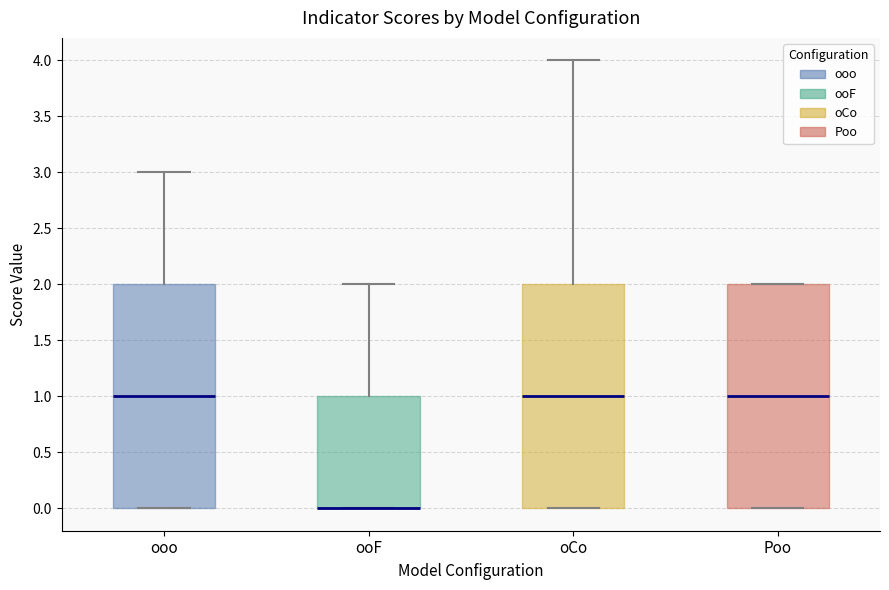

Reading left to right, read every box against the y-axis: the position of its median line, the range the box covers, and the ends of its whiskers. The values are not printed on the chart, so give them approximately, as read against the axis.

ooo: median 1, box 0 to 2, whiskers 0 to 3
ooF: median 0 (drawn on the box's lower edge), box 0 to 1, whiskers 0 to 2
oCo: median 1, box 0 to 2, whiskers 0 to 4
Poo: median 1, box 0 to 2, whiskers 0 to 2